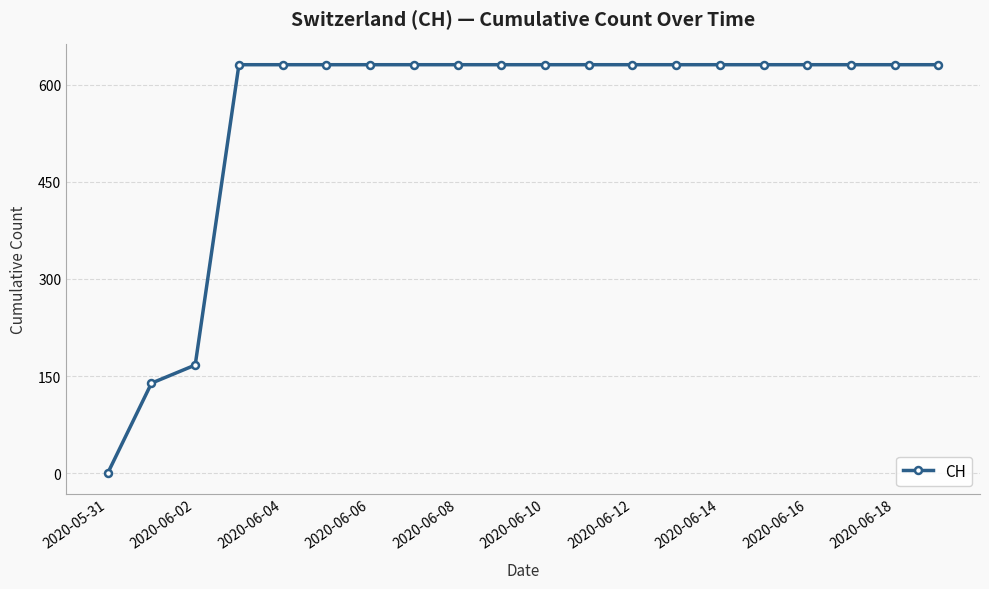

What is the maximum value shown in the chart?

631